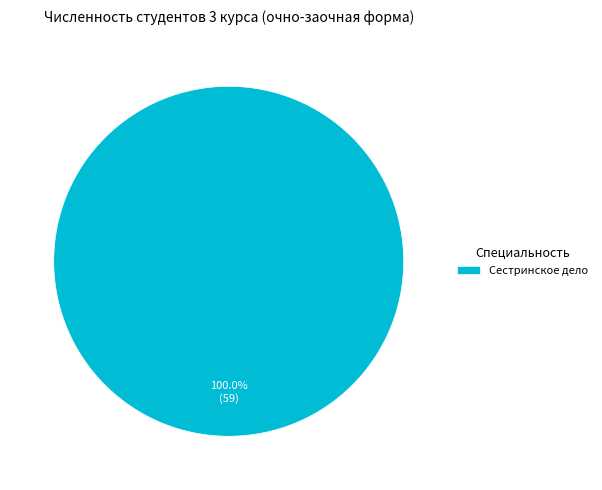

Which slice represents more than half of the pie?

Сестринское дело